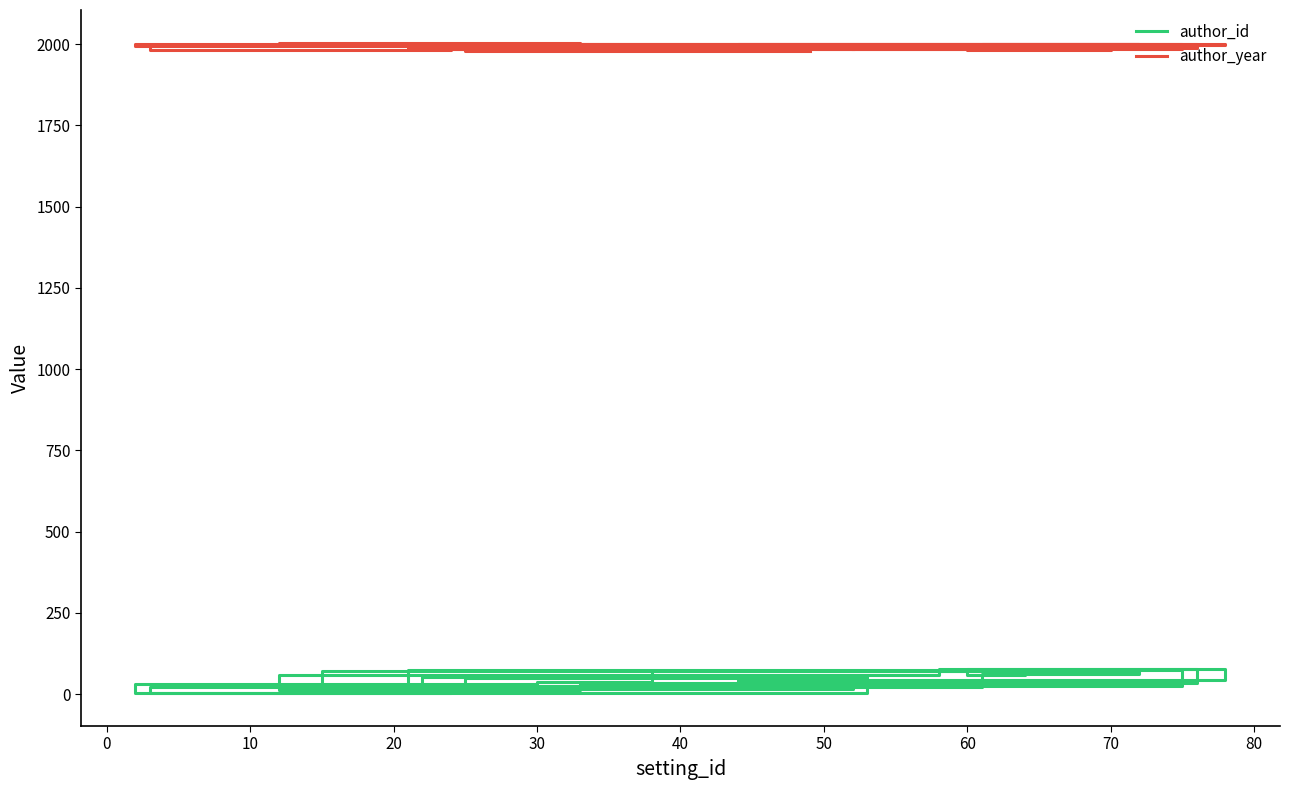

Does the chart display data point markers on the line(s)?

No